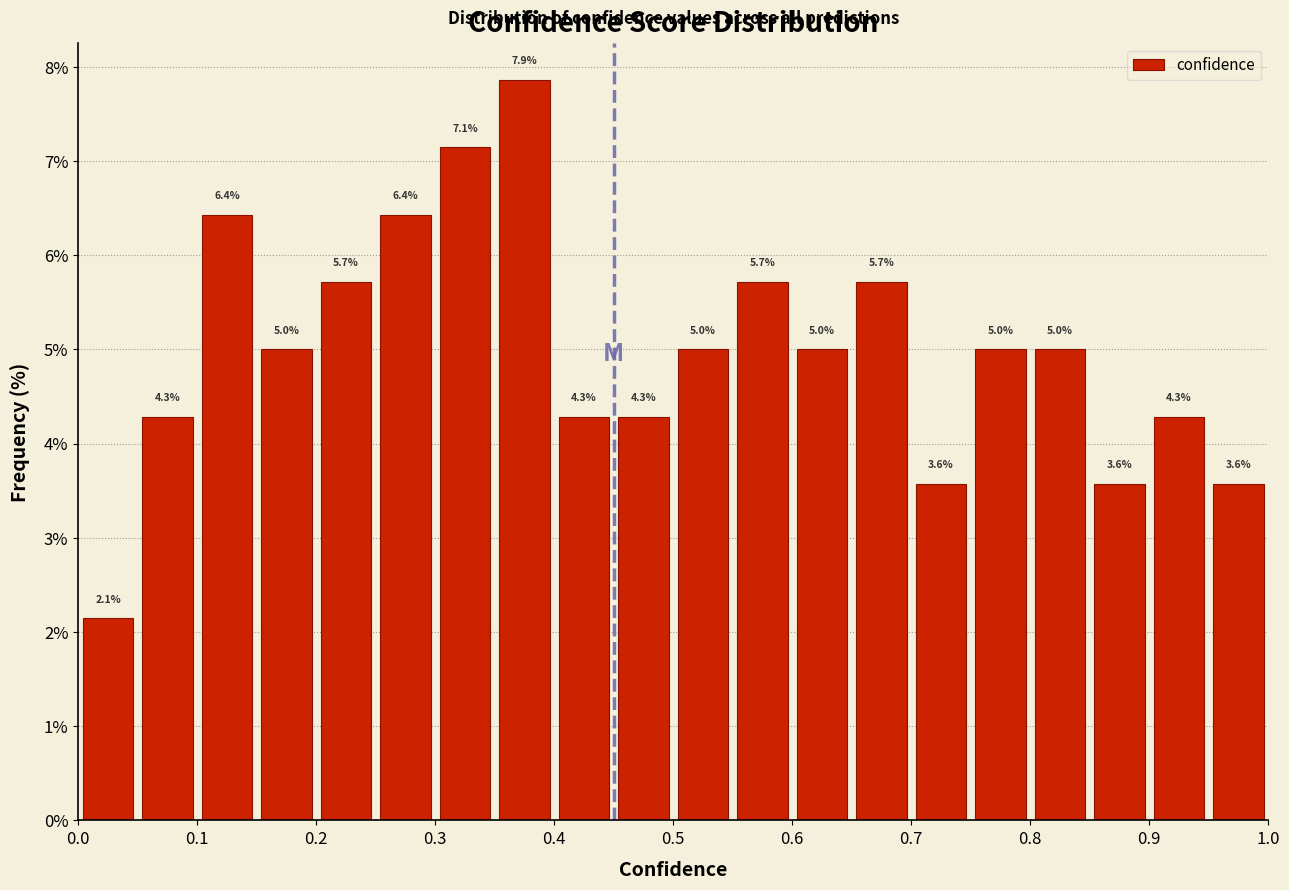

Which range on the x-axis has the tallest bar?

0.35 to 0.40